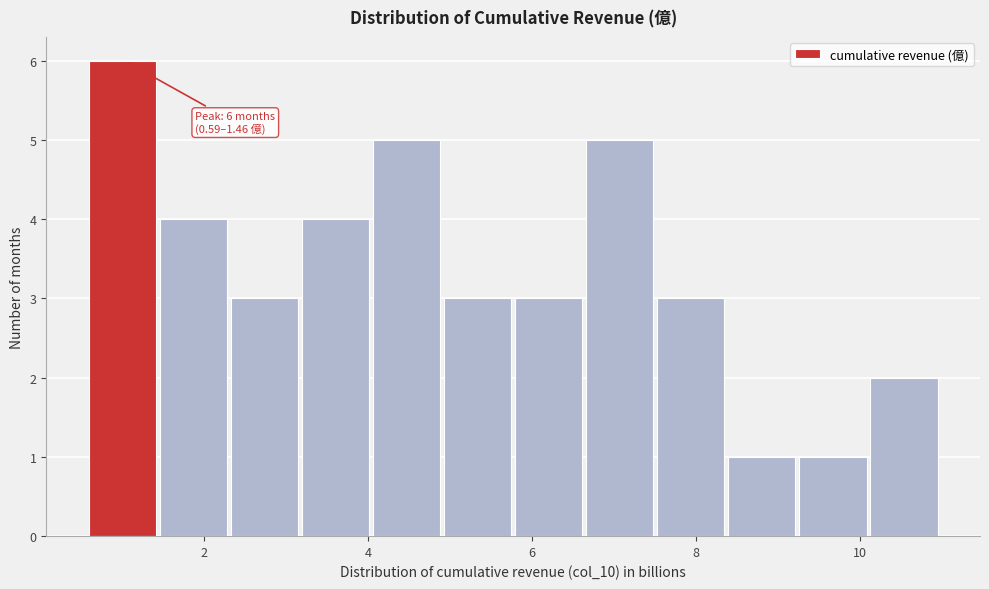

Which range on the x-axis has the tallest bar?

0.6 to 1.4